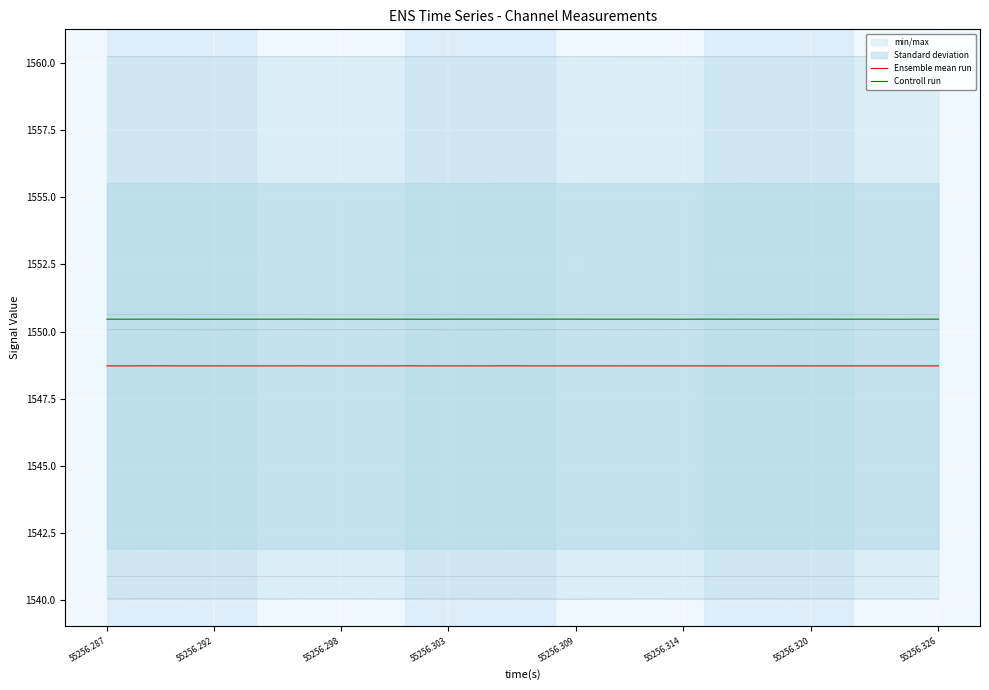

Reading left to right, list all the values displayed in this chart.

Ensemble mean run: 1548.7	1548.7	1548.7	1548.7	1548.7	1548.7	1548.7	1548.7	1548.7	1548.7	1548.7	1548.7	1548.7	1548.7	1548.7	1548.7	1548.7	1548.7	1548.7	1548.7	1548.7	1548.7	1548.7	1548.7	1548.7	1548.7	1548.7	1548.7	1548.7	1548.7	1548.7	1548.7	1548.7	1548.7	1548.7	1548.7	1548.7	1548.7	1548.7	1548.7
Controll run: 1550.5	1550.5	1550.5	1550.5	1550.5	1550.5	1550.5	1550.5	1550.5	1550.5	1550.5	1550.5	1550.5	1550.5	1550.5	1550.5	1550.5	1550.5	1550.5	1550.5	1550.5	1550.5	1550.5	1550.5	1550.5	1550.5	1550.5	1550.5	1550.5	1550.5	1550.5	1550.5	1550.5	1550.5	1550.5	1550.5	1550.5	1550.5	1550.5	1550.5